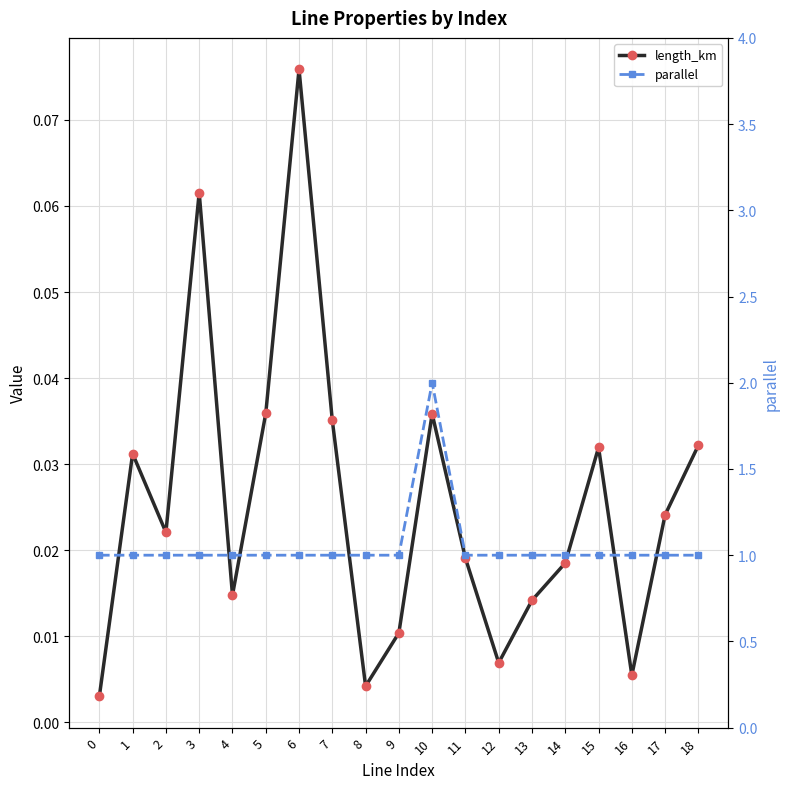

Where is the first local maximum for parallel?

10